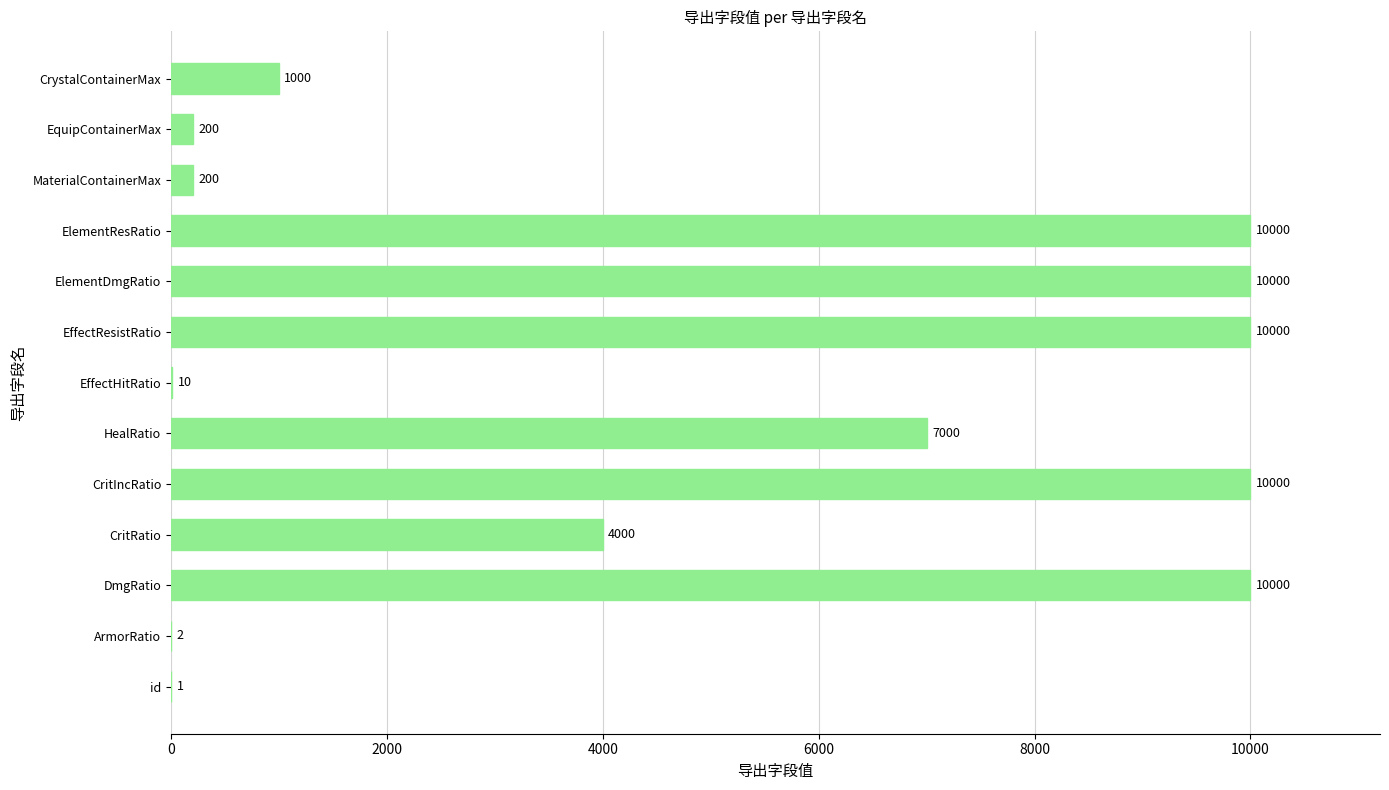

How many data points does each series have?

13